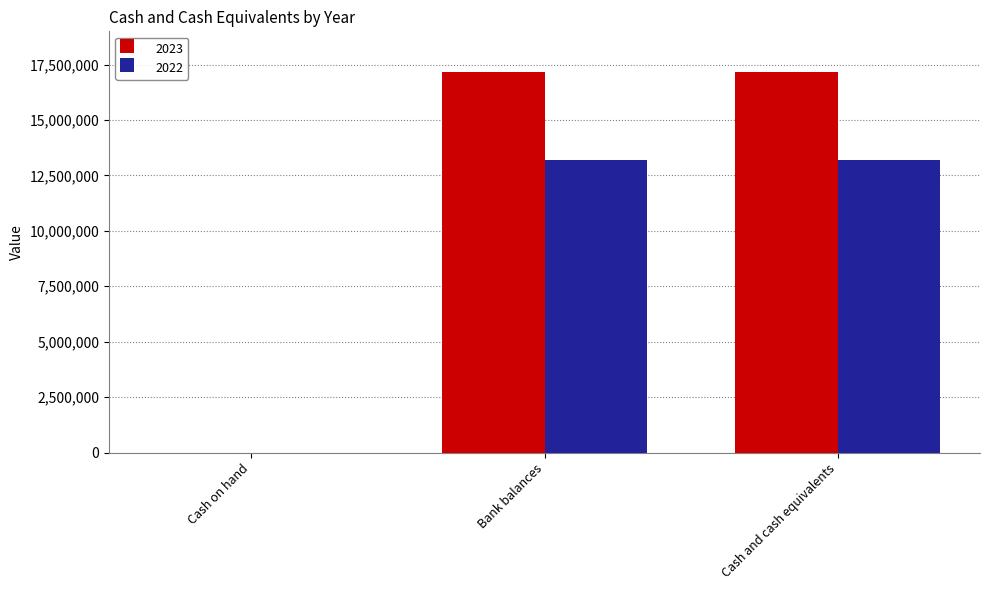

What are all the series names shown in the legend?

2023, 2022